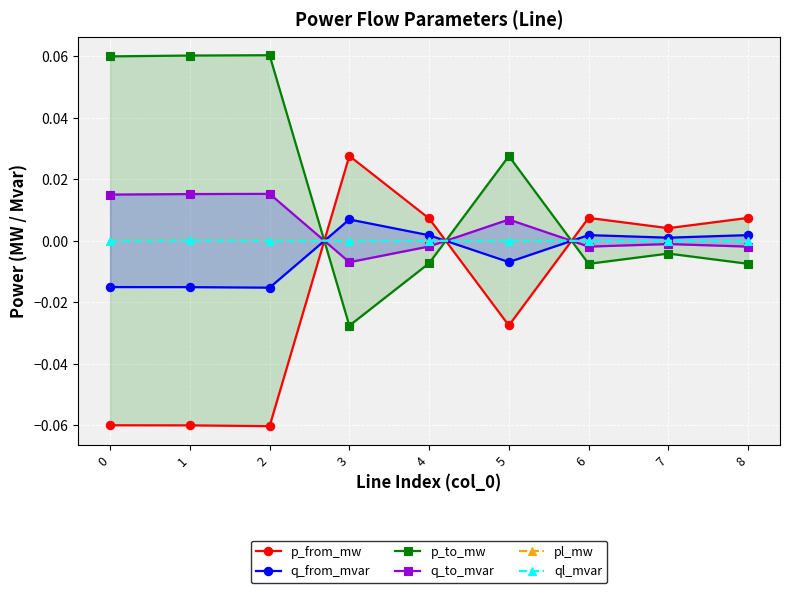

Is this an area chart (filled region under the line)?

No